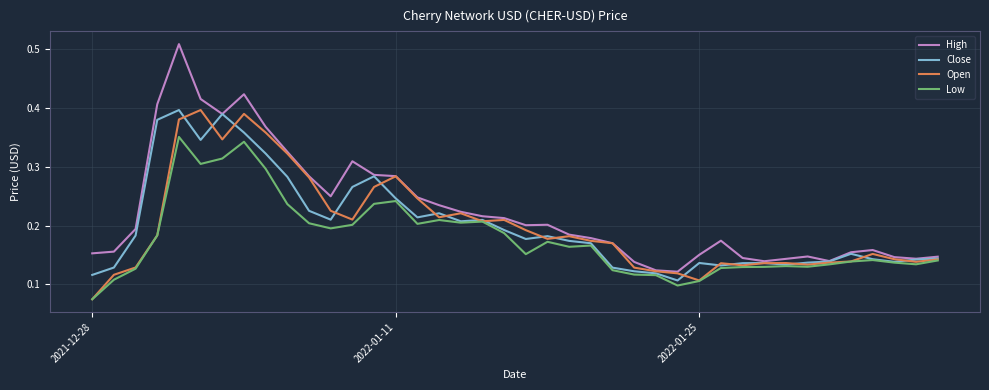

How many lines are shown in the chart?

4